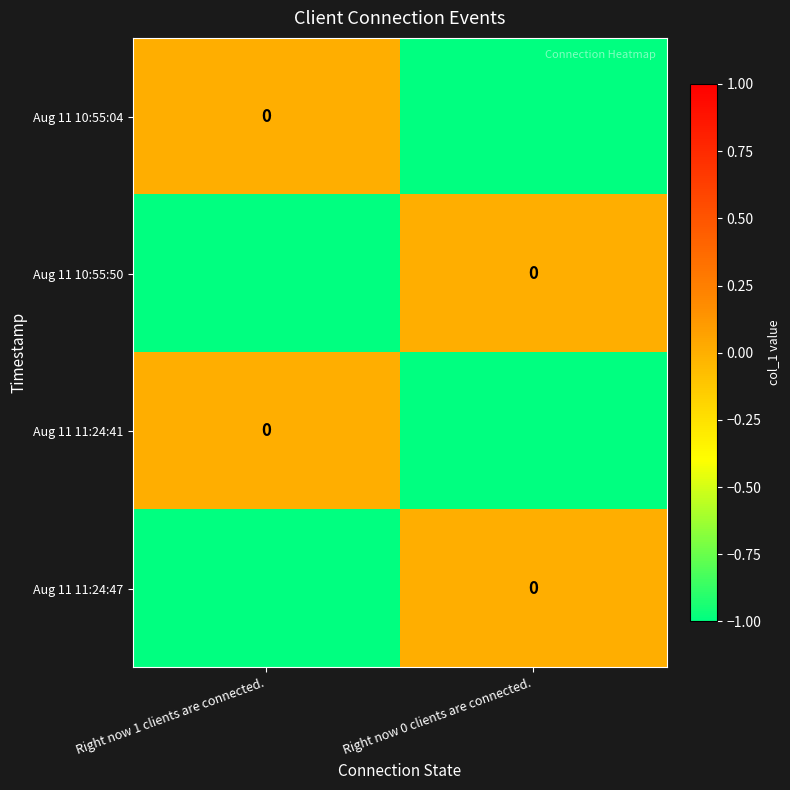

True or false: Aug 11 10:55:04 has a value of -1 at Right now 0 clients are connected..

True